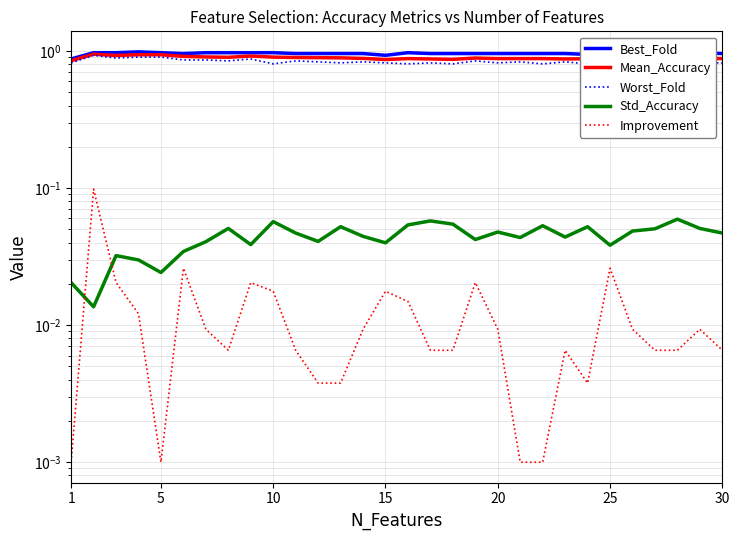

Reading left to right, list all the values displayed in this chart.

Best_Fold: 0.9	1.0	1.0	1.0	1.0	1.0	1.0	1.0	1.0	1.0	1.0	1.0	1.0	1.0	0.9	1.0	1.0	1.0	1.0	1.0	1.0	1.0	1.0	0.9	1.0	1.0	1.0	1.0	1.0	1.0
Mean_Accuracy: 0.8	0.9	0.9	0.9	0.9	0.9	0.9	0.9	0.9	0.9	0.9	0.9	0.9	0.9	0.9	0.9	0.9	0.9	0.9	0.9	0.9	0.9	0.9	0.9	0.9	0.9	0.9	0.9	0.9	0.9
Worst_Fold: 0.8	0.9	0.9	0.9	0.9	0.9	0.9	0.8	0.9	0.8	0.8	0.8	0.8	0.8	0.8	0.8	0.8	0.8	0.8	0.8	0.8	0.8	0.8	0.8	0.8	0.8	0.8	0.8	0.8	0.8
Std_Accuracy: 0.0	0.0	0.0	0.0	0.0	0.0	0.0	0.1	0.0	0.1	0.0	0.0	0.1	0.0	0.0	0.1	0.1	0.1	0.0	0.0	0.0	0.1	0.0	0.1	0.0	0.0	0.1	0.1	0.1	0.0
Improvement: 0.0	0.1	0.0	0.0	0.0	0.0	0.0	0.0	0.0	0.0	0.0	0.0	0.0	0.0	0.0	0.0	0.0	0.0	0.0	0.0	0.0	0.0	0.0	0.0	0.0	0.0	0.0	0.0	0.0	0.0